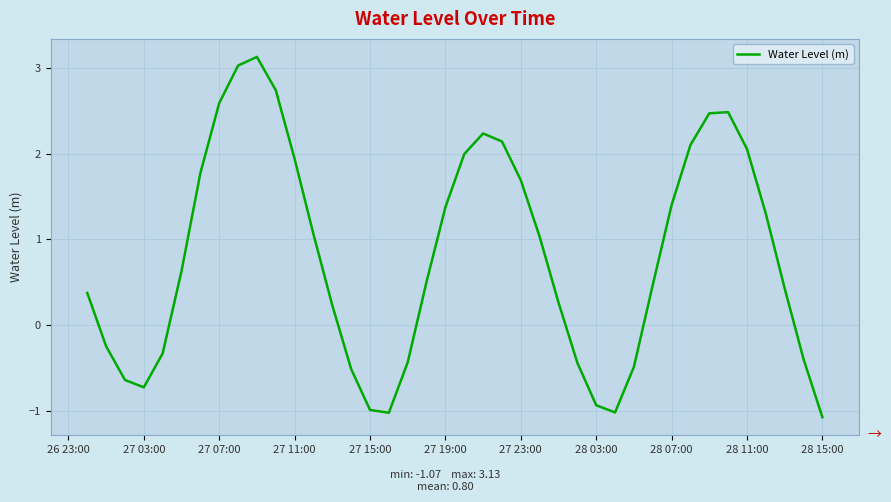

What is the minimum value shown in the chart?

-1.1